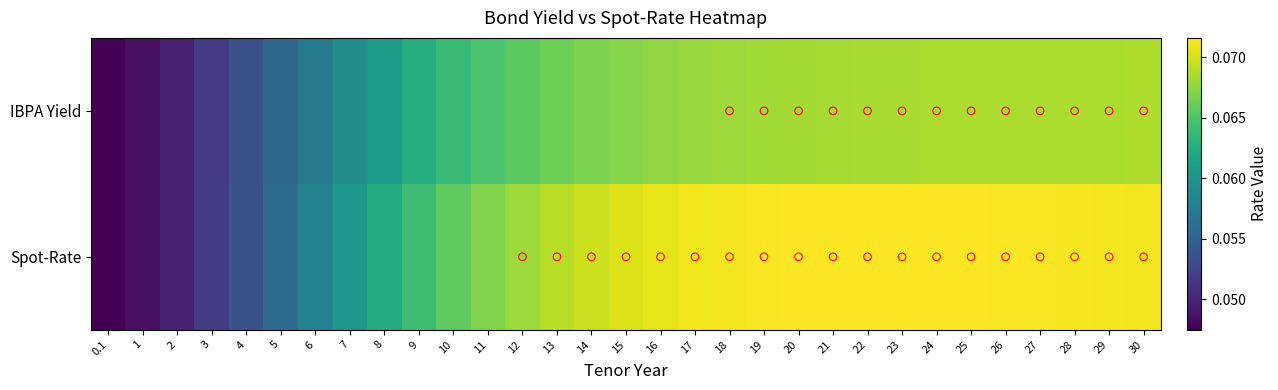

At how many categories does at least one series exceed 0?

31